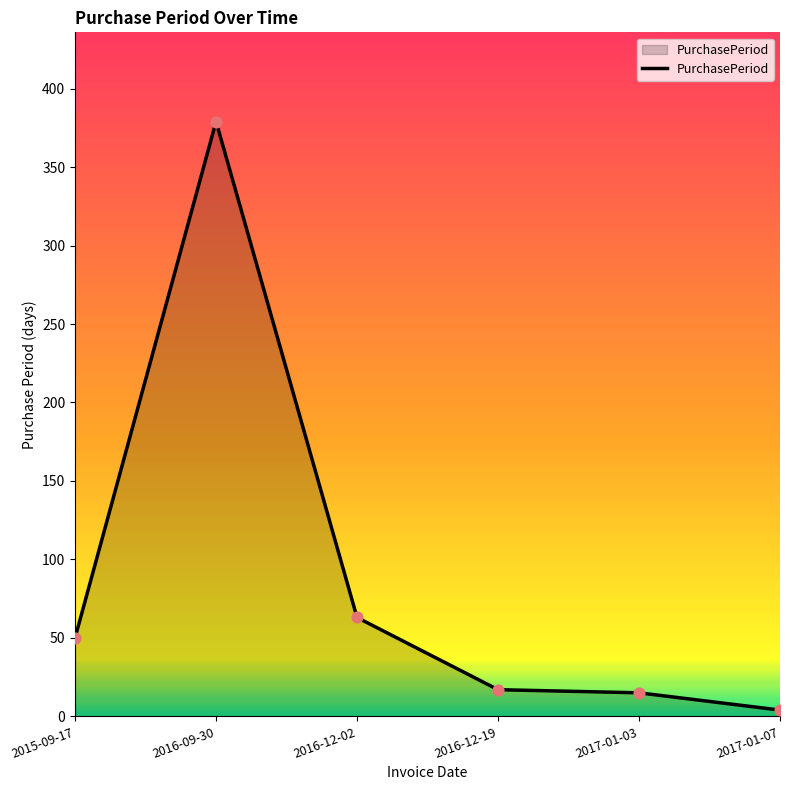

Between 2016-12-02 and 2016-12-19, which is larger?

2016-12-02